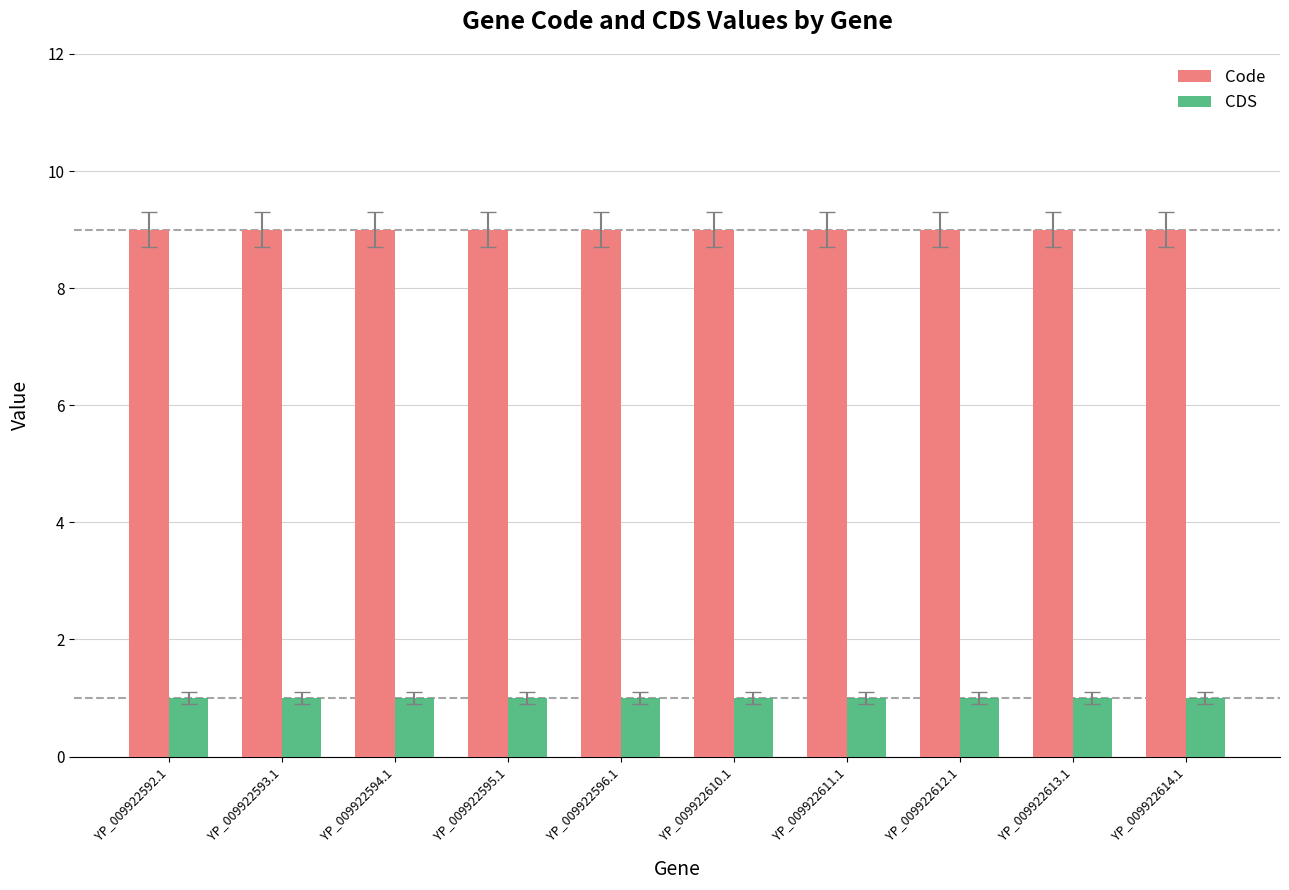

The value of Code at YP_009922596.1 is 9. True or false?

True